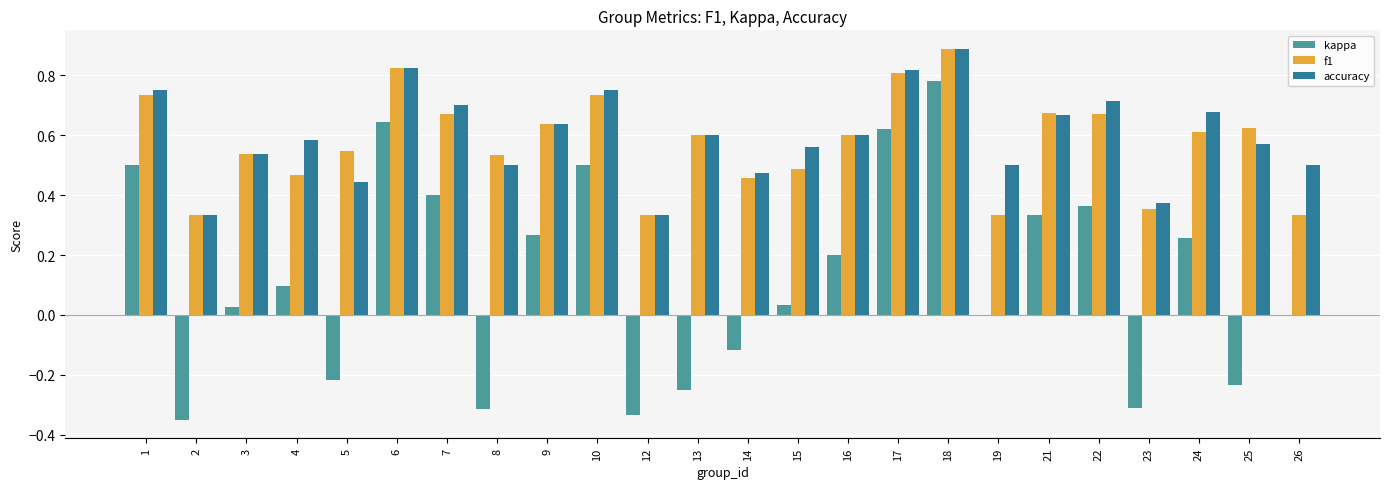

Between 10 and 25, which series saw the biggest shift?

kappa